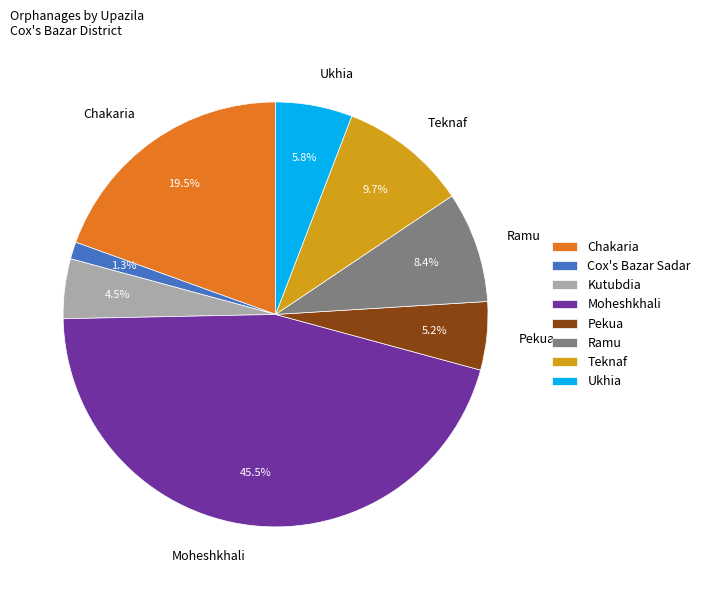

Does Ramu account for over 50% of the chart?

No